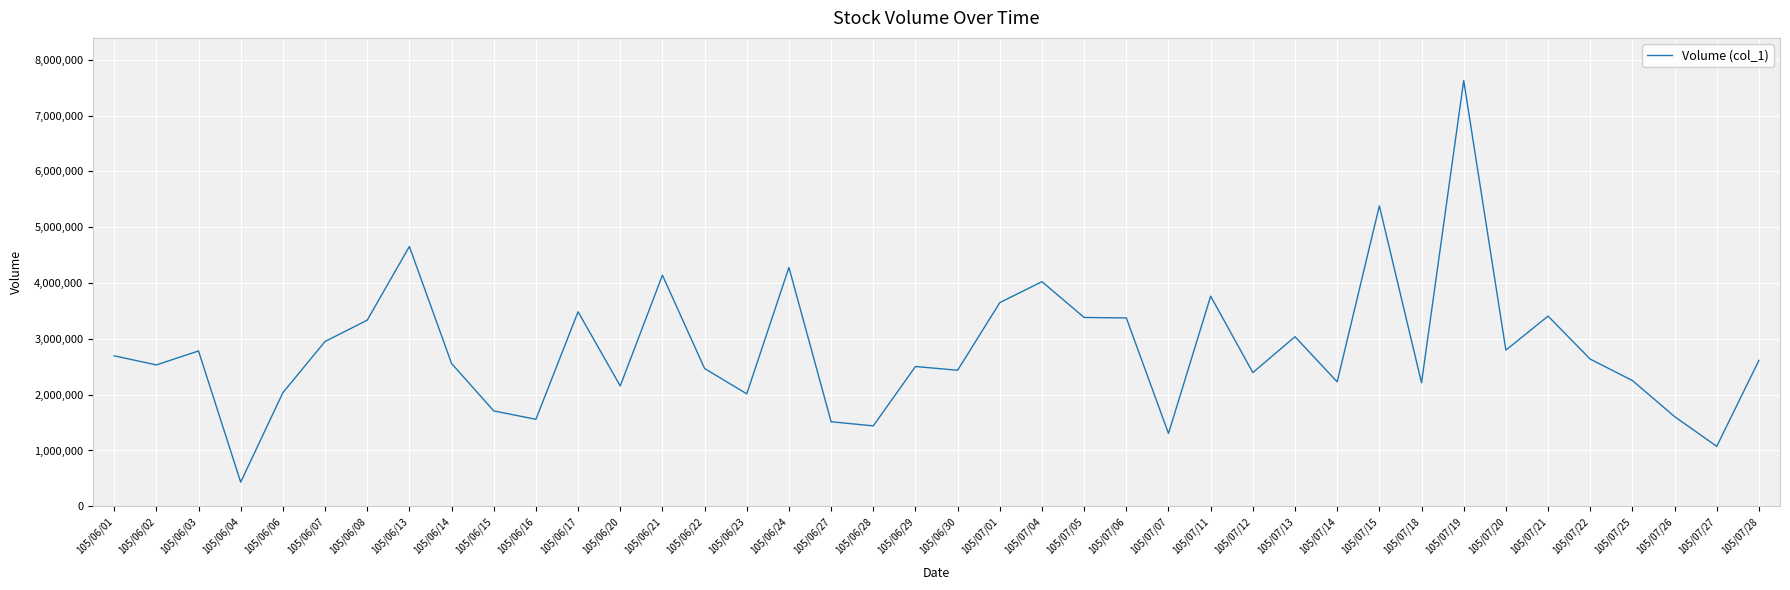

What is the difference between the maximum and minimum values?

7196958